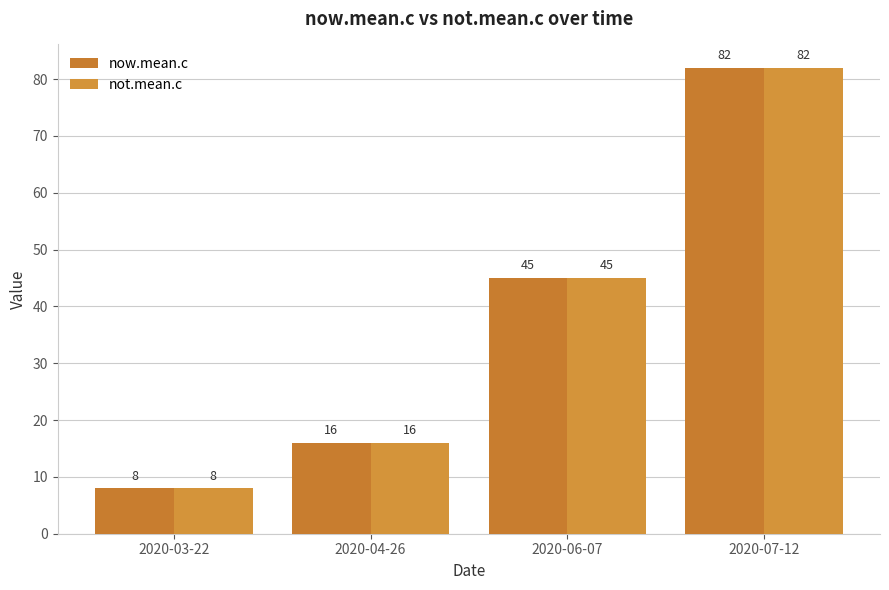

At 2020-03-22, list the series in order from smallest to largest.

now.mean.c, not.mean.c